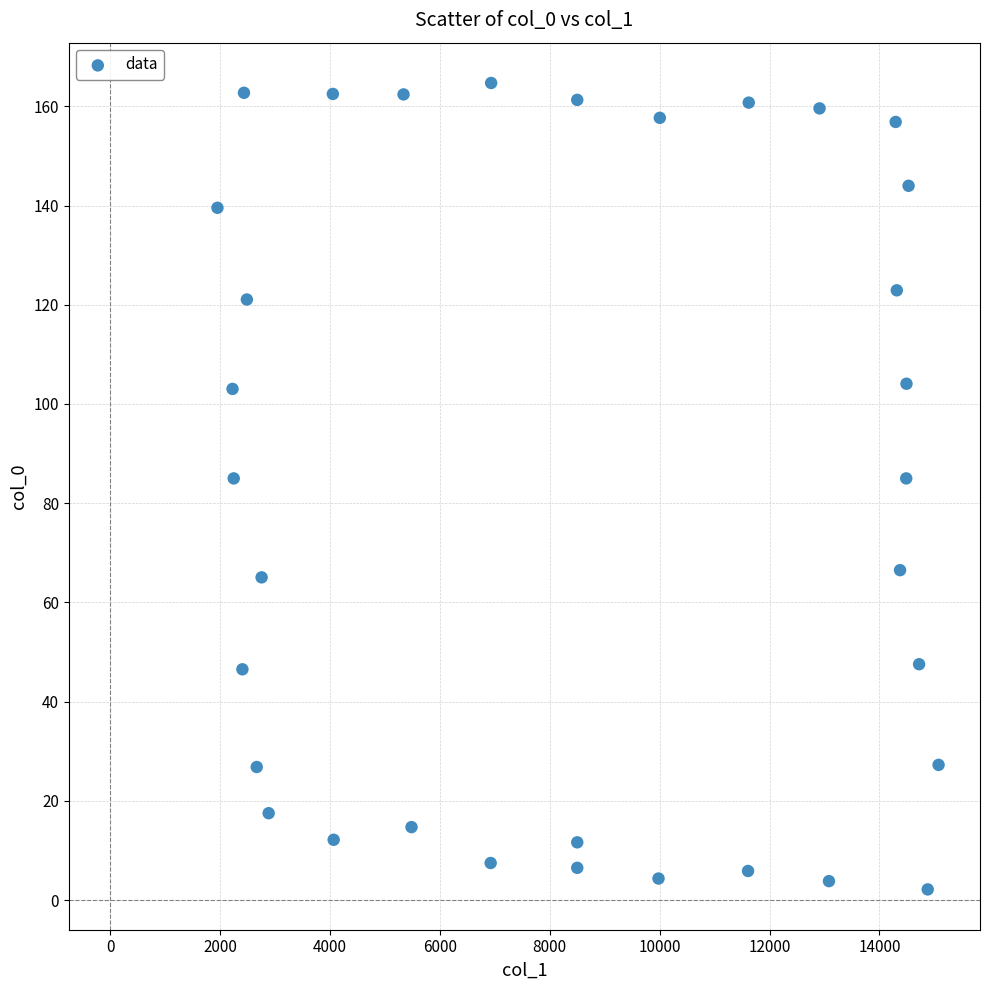

What is the range of Y values (max minus min)?

162.5